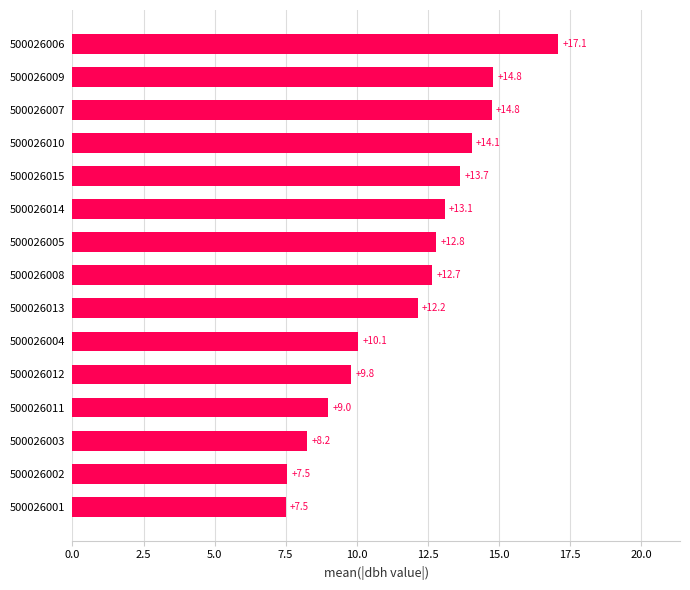

What is the difference between the second highest and minimum values?

7.3